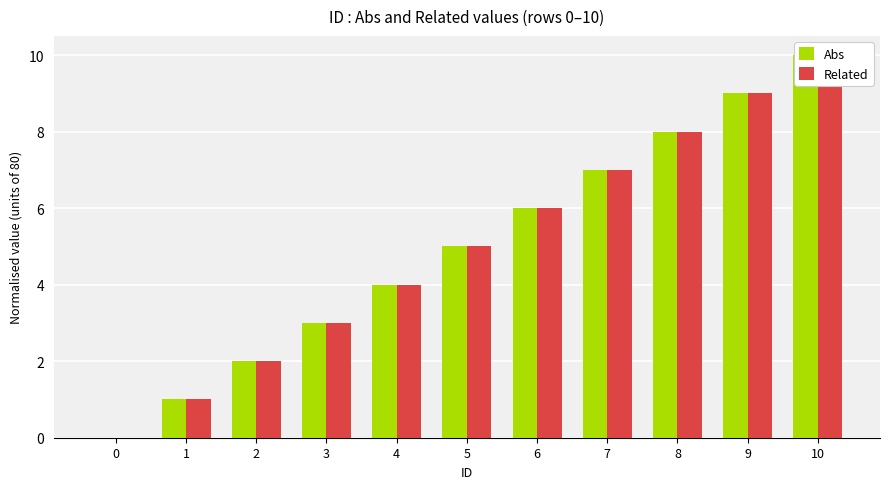

Reading right to left, list all the values displayed in this chart.

Abs: 10	9	8	7	6	5	4	3	2	1	0
Related: 10	9	8	7	6	5	4	3	2	1	0